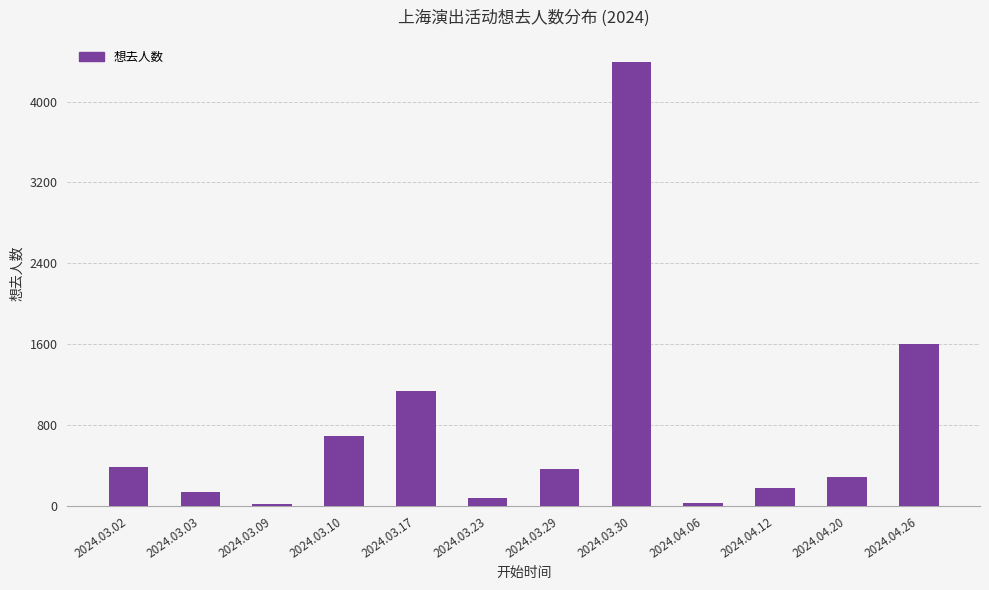

What is the greatest value displayed?

4390